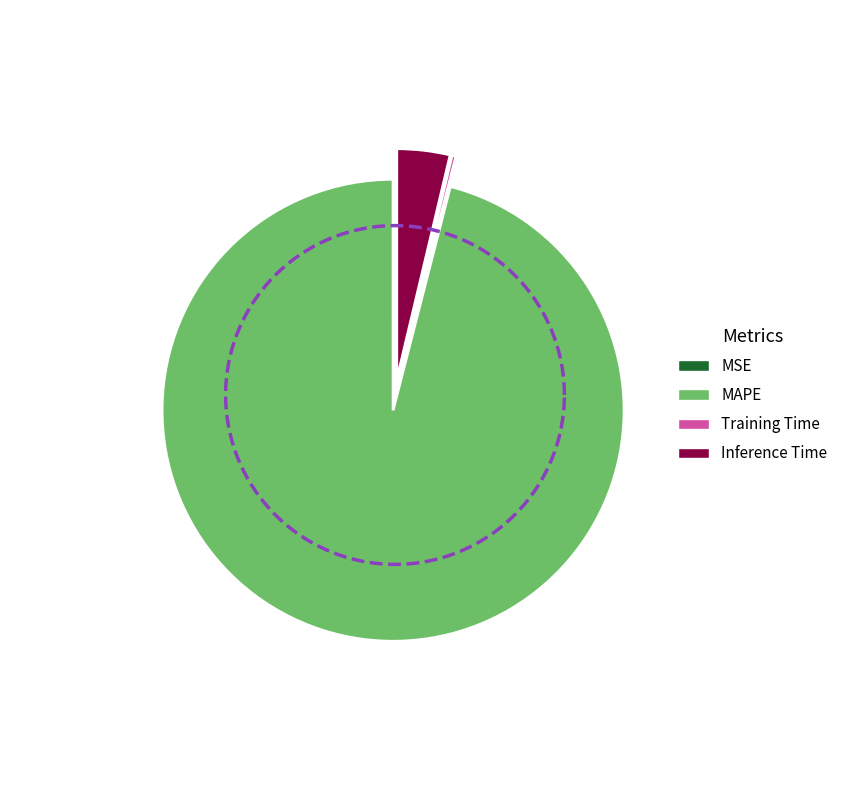

What is the smallest slice in the pie chart?

MSE